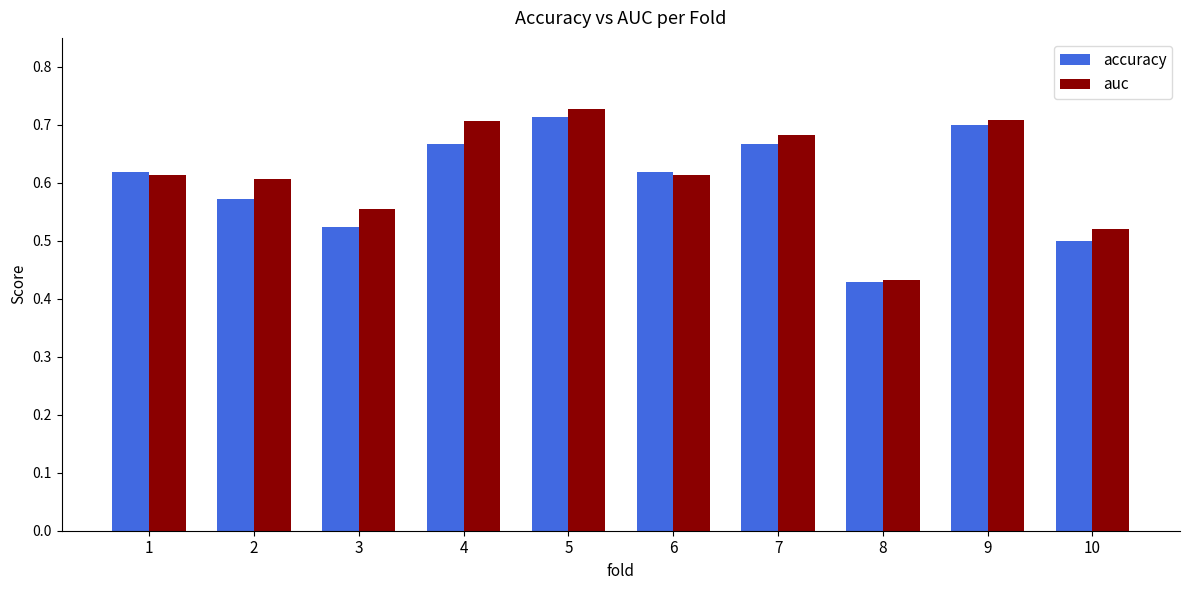

At which category is the sum across all series the highest?

5